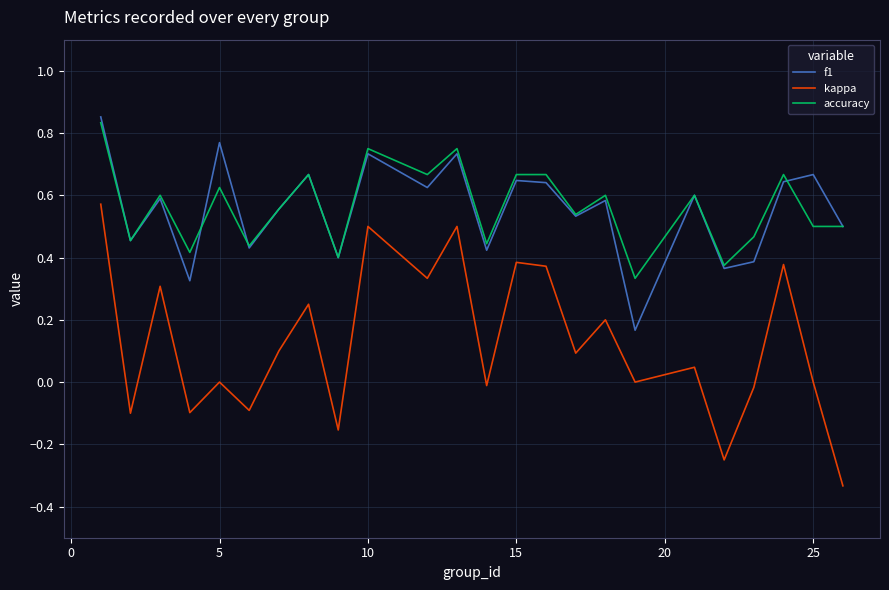

True or false: accuracy has more than 2 points higher than both neighbors.

True